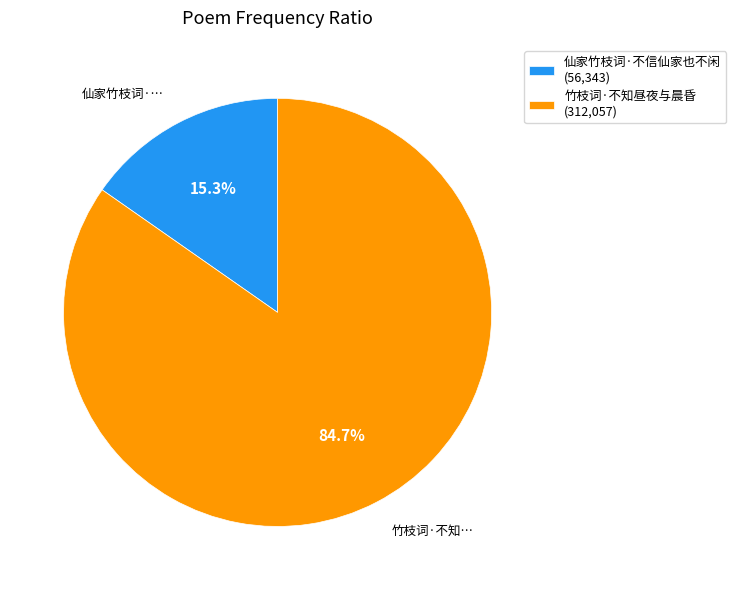

Is there any slice that represents more than half of the pie?

Yes